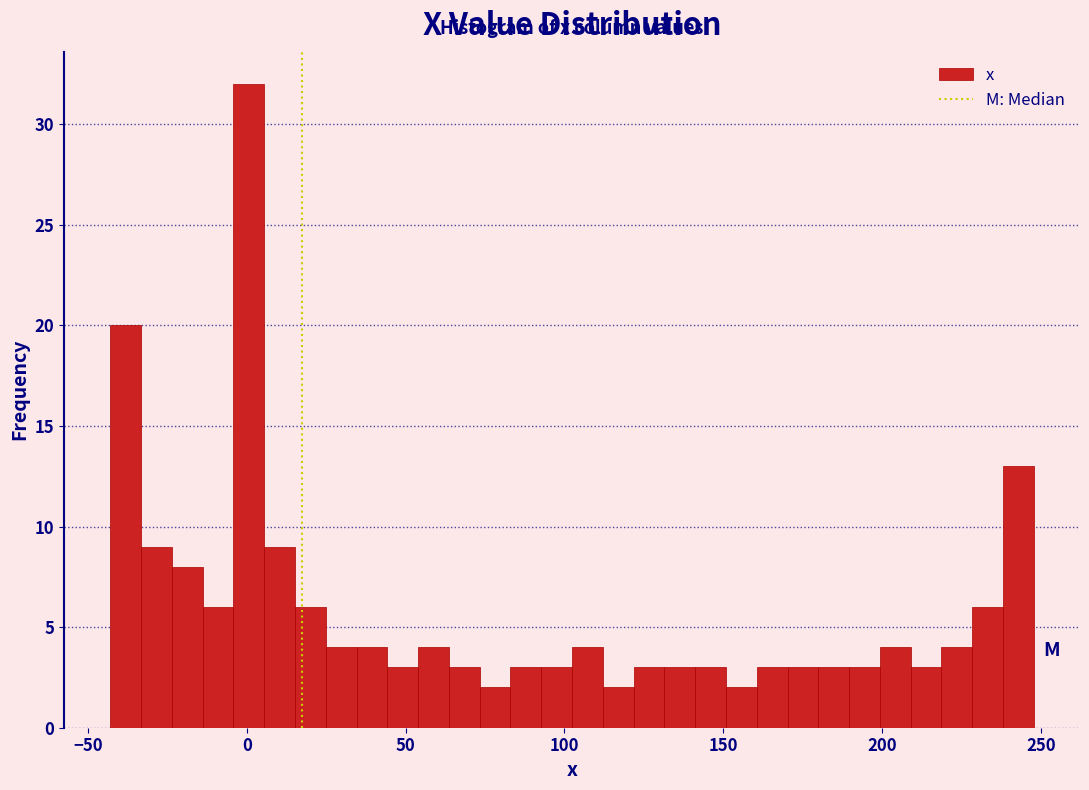

Read against the x-axis, roughly where is the centre of the tallest bar?

0